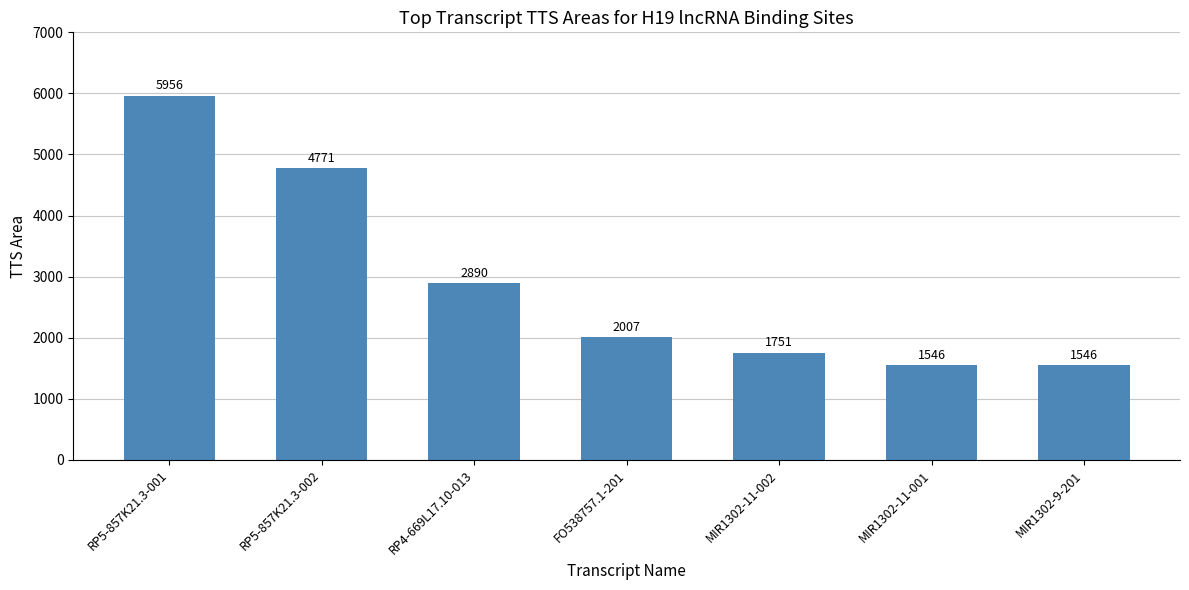

What is the difference between the maximum and second lowest values?

4410